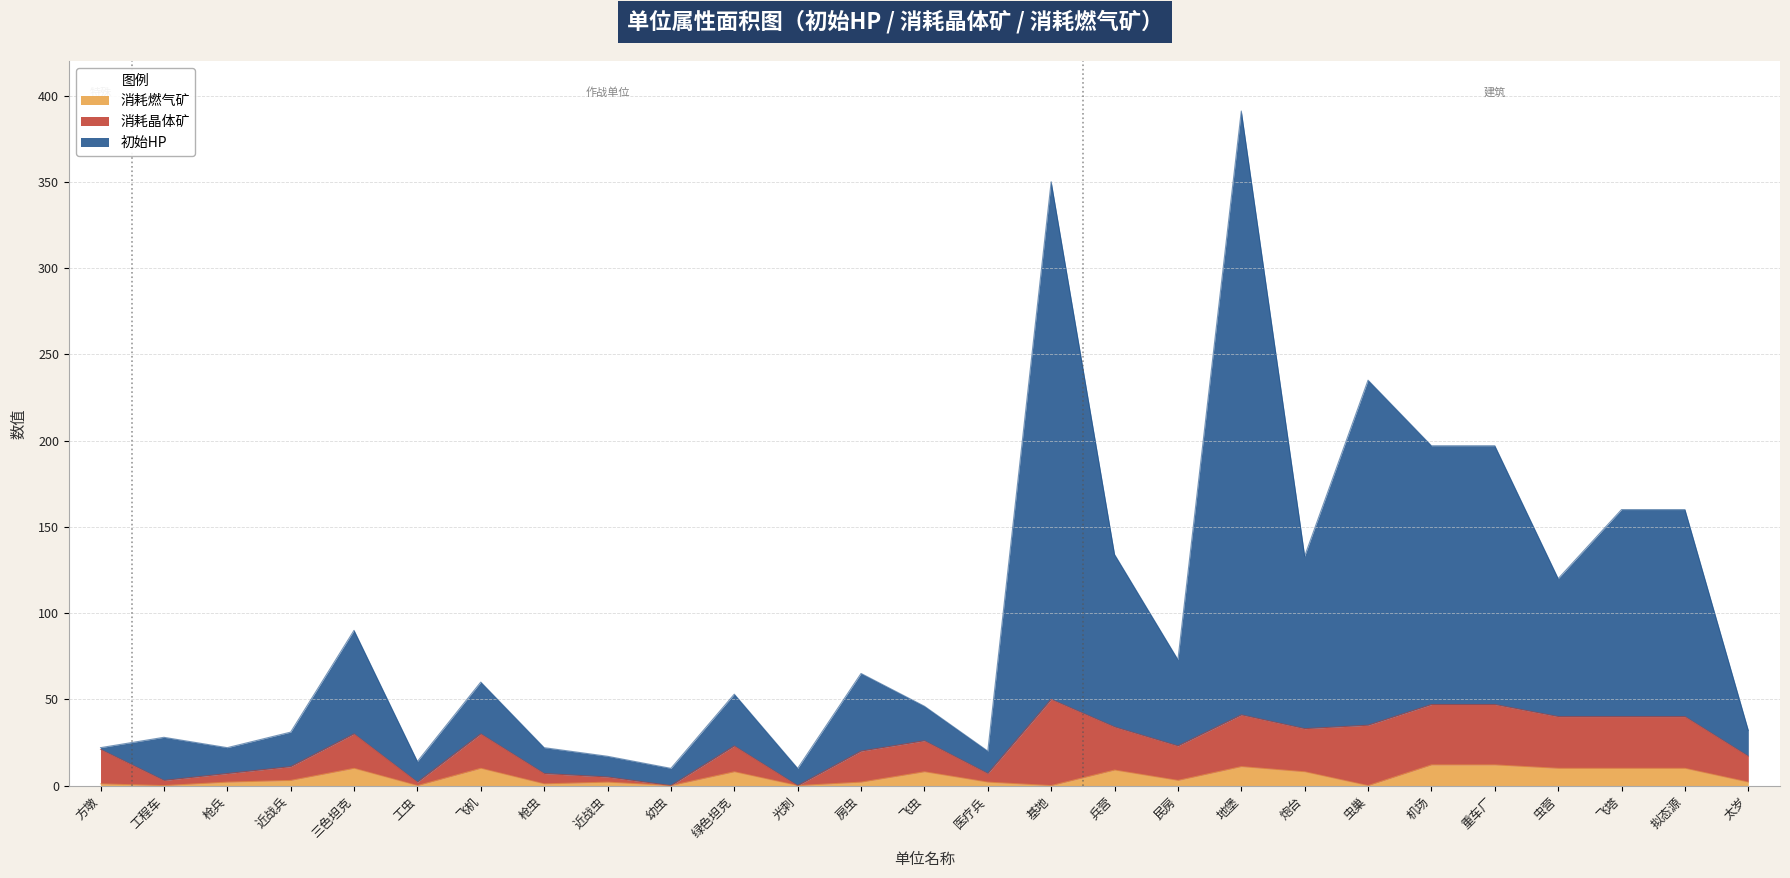

Where is the first local minimum for 消耗燃气矿?

工程车